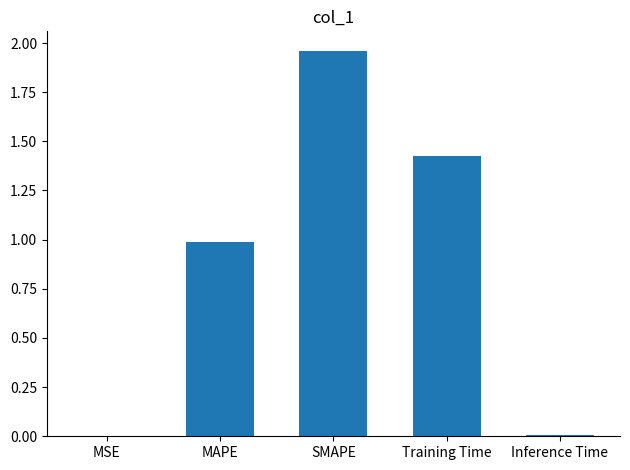

Read the value at MAPE.

1.0